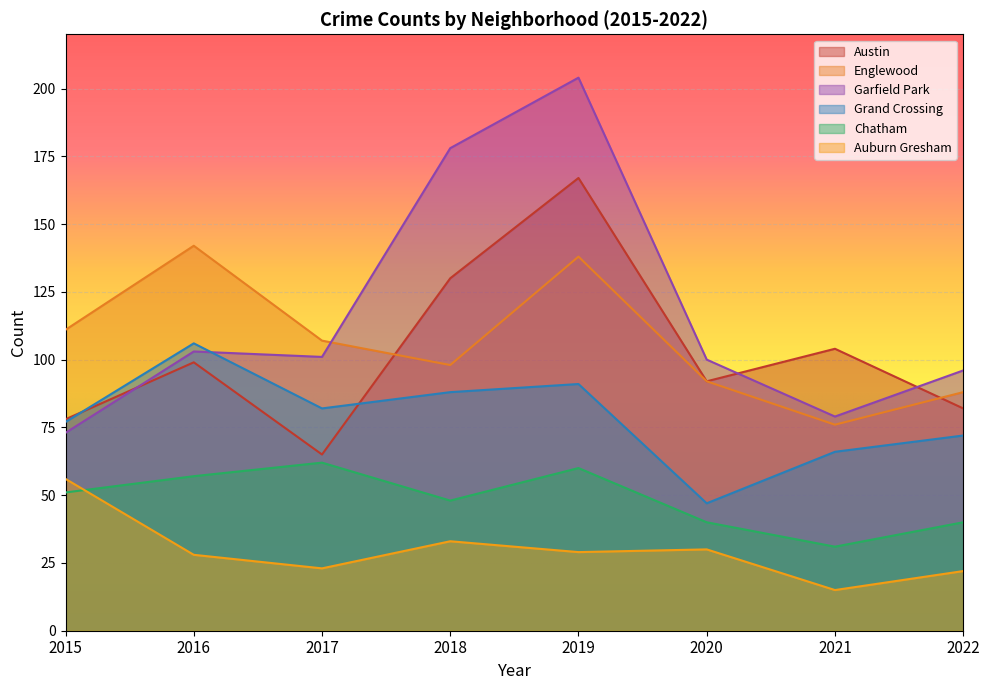

Between 2016 and 2018, which series saw the biggest shift?

Garfield Park